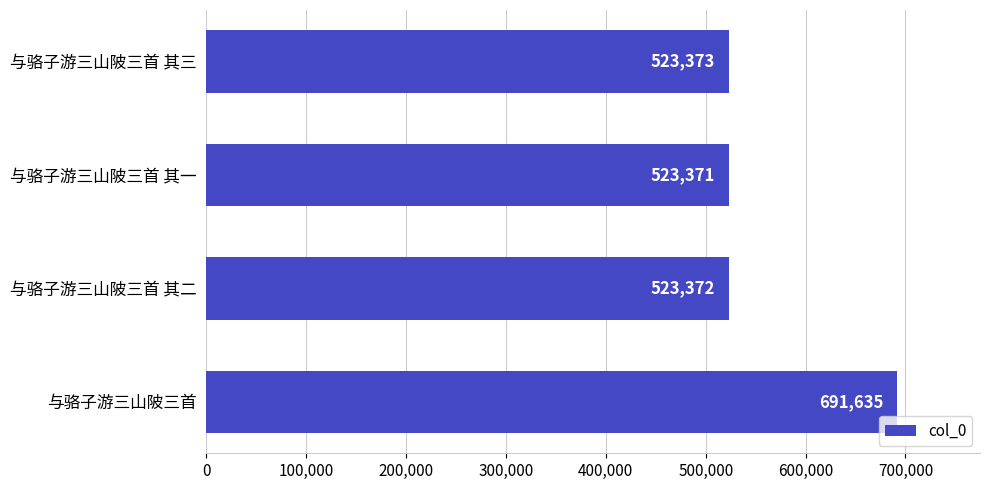

Is it true that the value at 与骆子游三山陂三首 其二 is 276607?

False